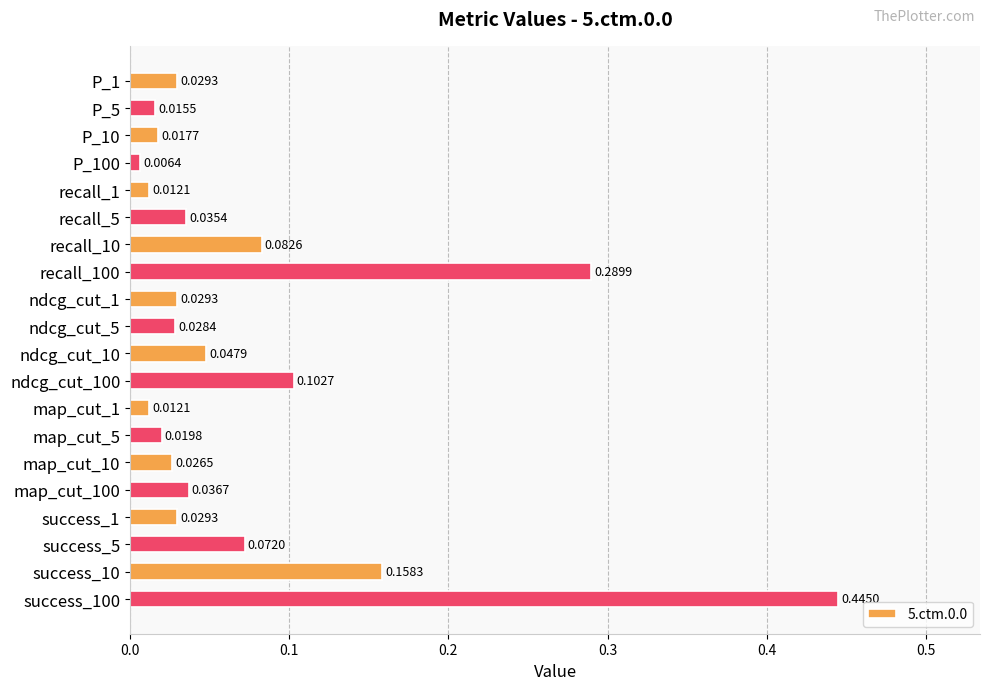

What is the sum of all values?

1.5